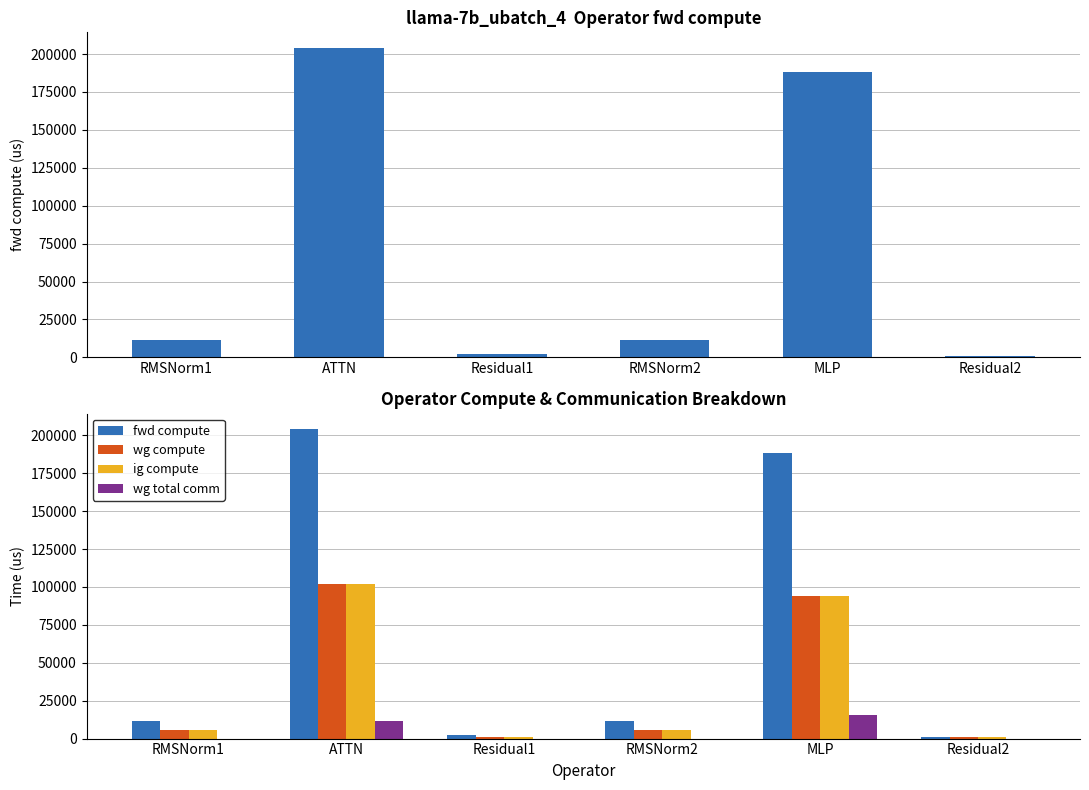

Rank the series by their maximum value, from highest to lowest.

fwd compute, wg compute, ig compute, wg total comm